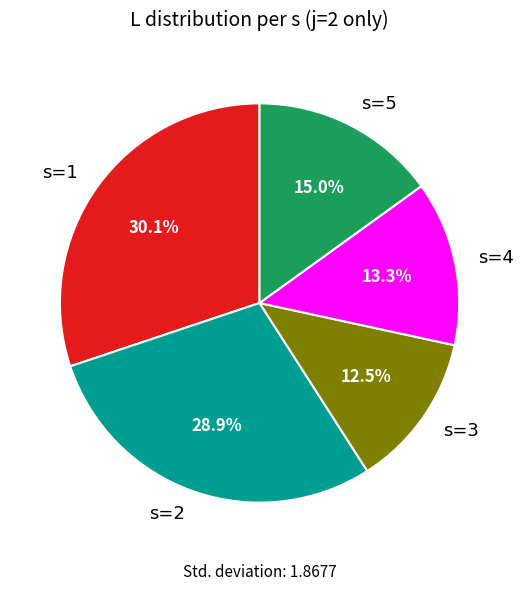

Is there a majority slice in this chart?

No